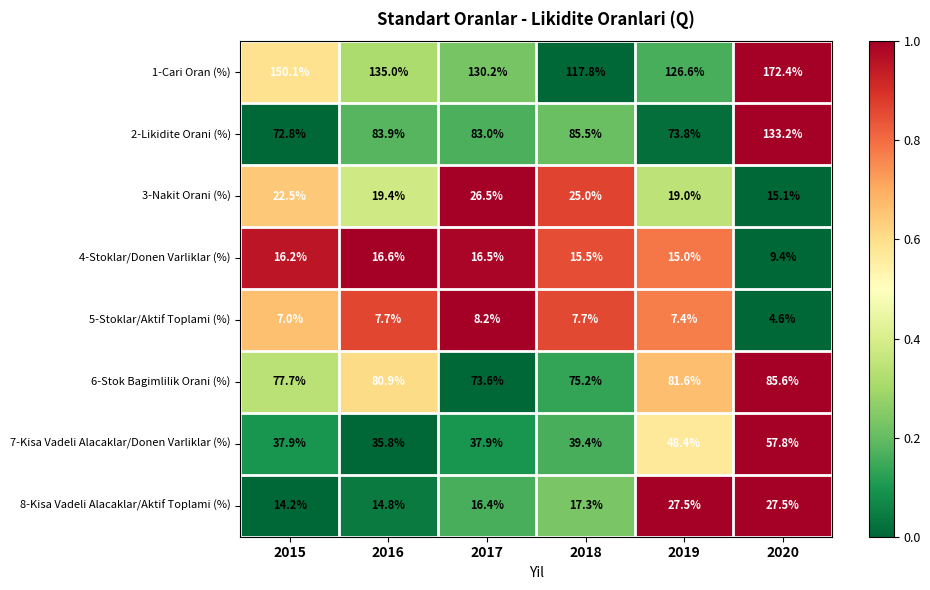

Between 2017 and 2020, which series saw the biggest shift?

2-Likidite Orani (%)